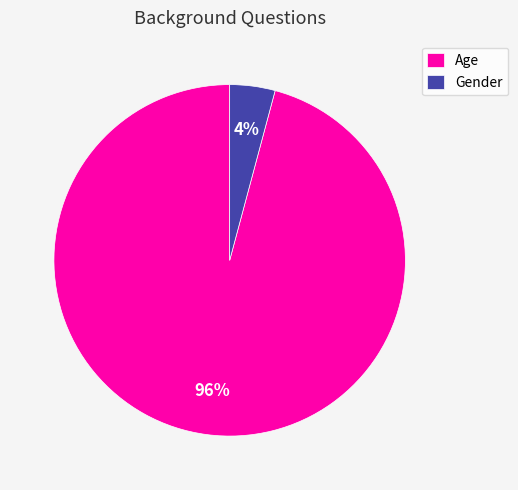

To the nearest percent, what is the combined percentage of Gender and Age?

100%